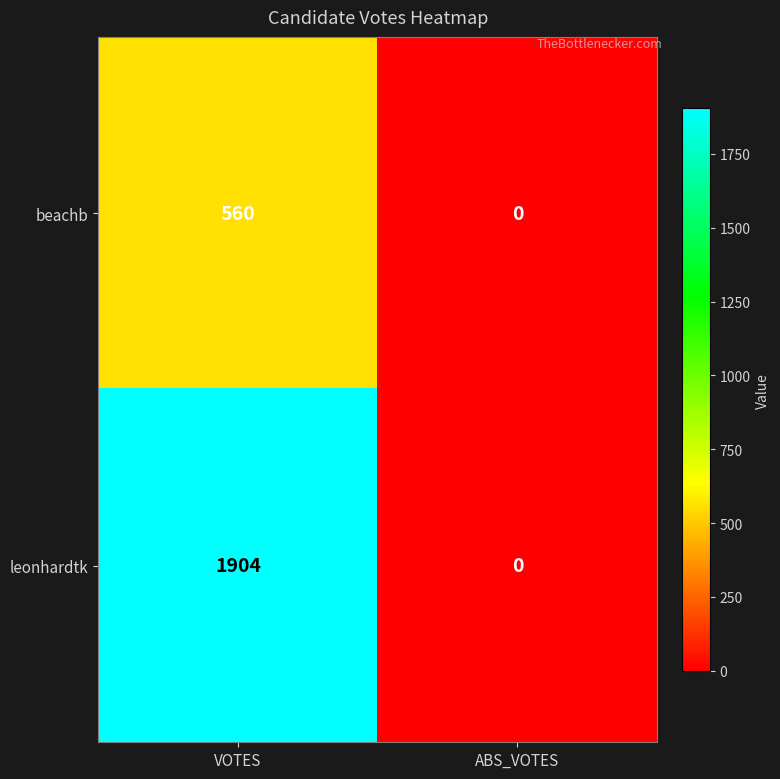

Reading right to left, what are all the values shown in this chart?

beachb: ABS_VOTES=0	VOTES=560
leonhardtk: ABS_VOTES=0	VOTES=1904